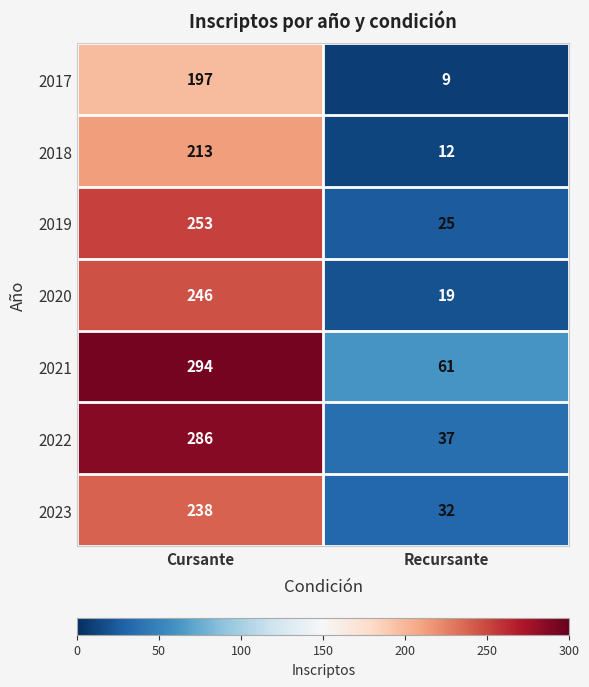

What is the difference between the 2017 values at Recursante and Cursante?

188